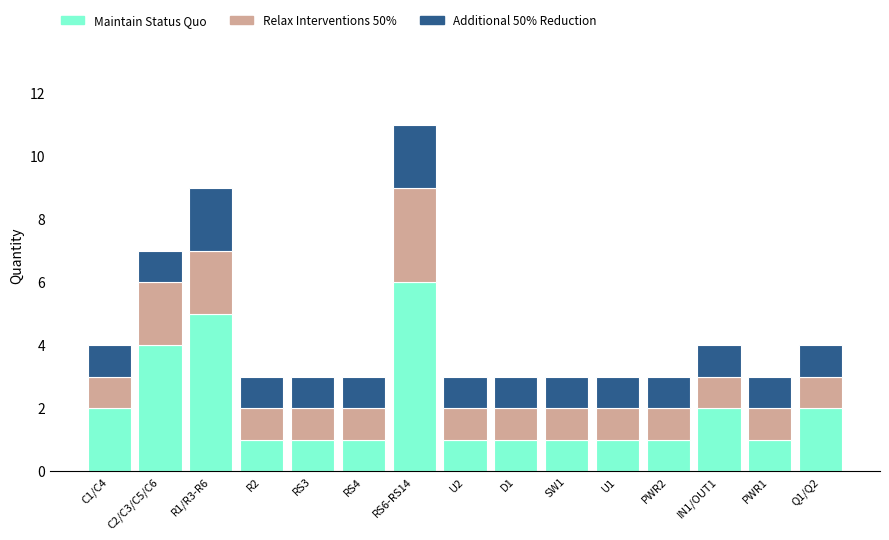

Which category has the highest value in the Maintain Status Quo series?

RS6-RS14